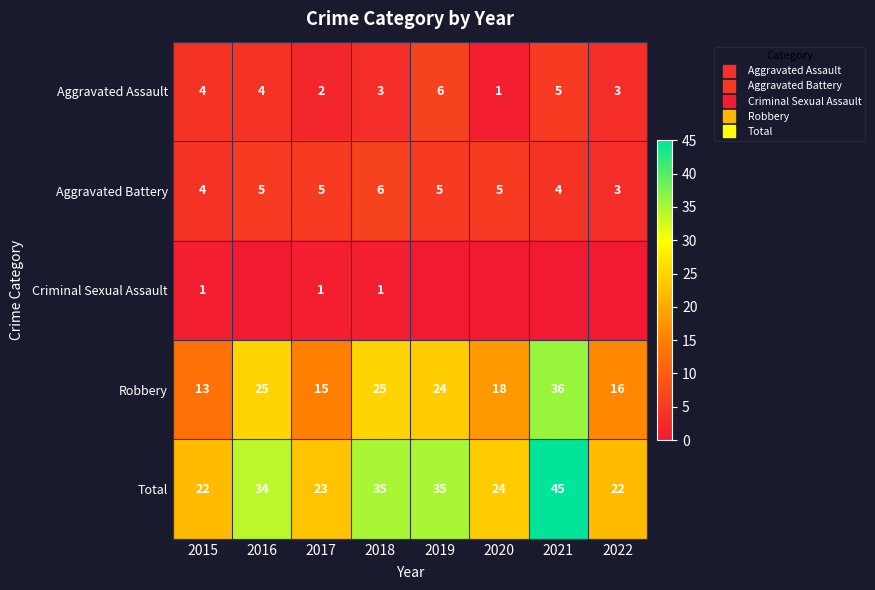

Which has a higher value, 2018 or 2020?

2018